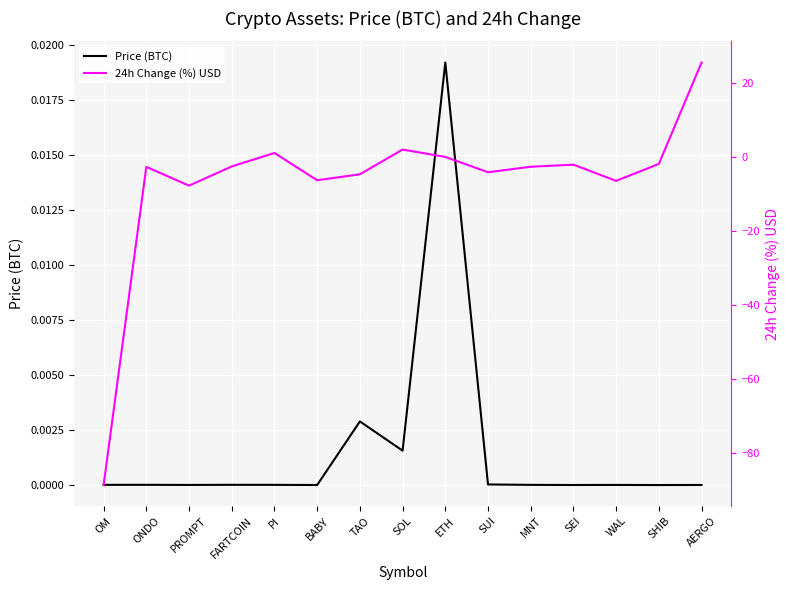

How many intersections are there between 24h Change (%) USD and Price (BTC)?

5